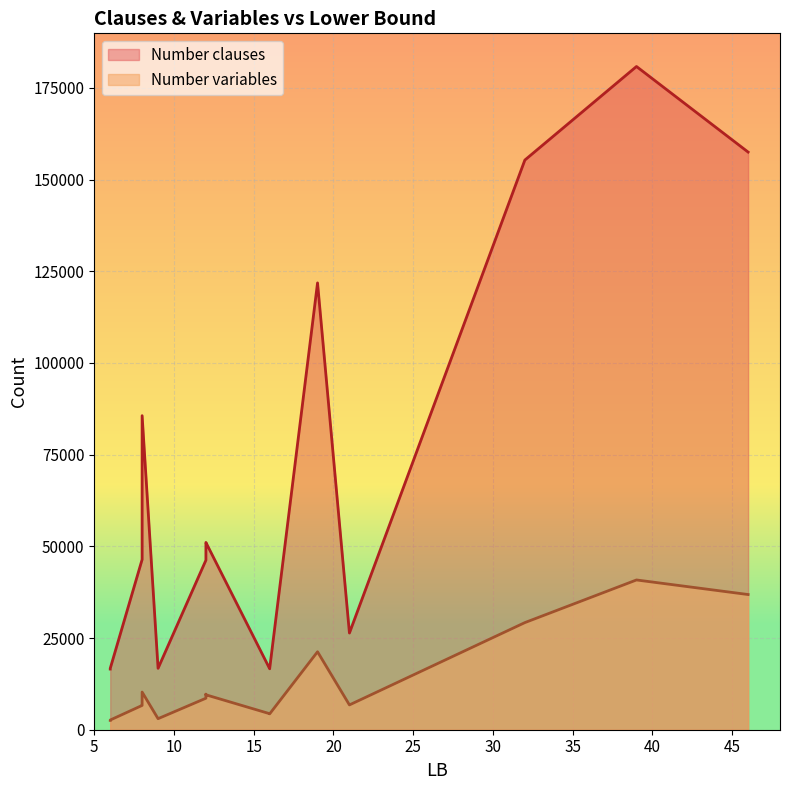

The Number variables series shows 6624 at 8. True or false?

True